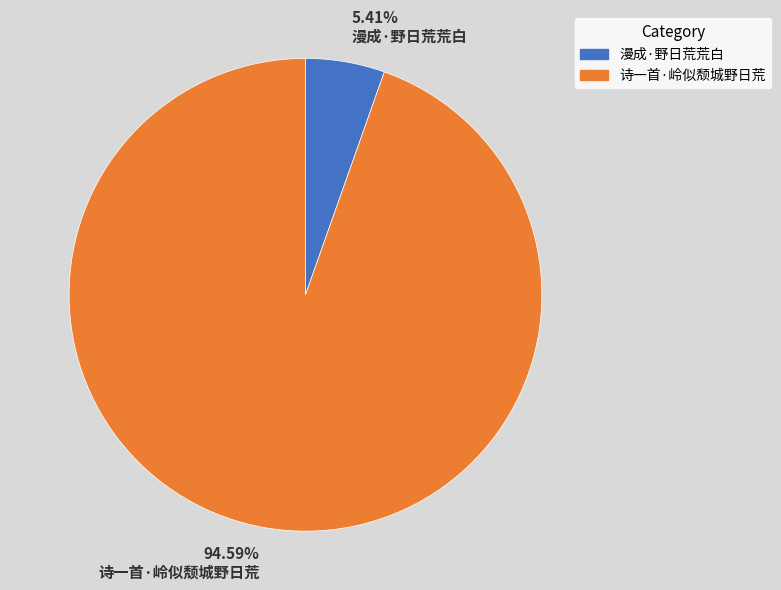

Which has a higher value, 5.41% 漫成·野日荒荒白 or 94.59% 诗一首·岭似颓城野日荒?

94.59% 诗一首·岭似颓城野日荒